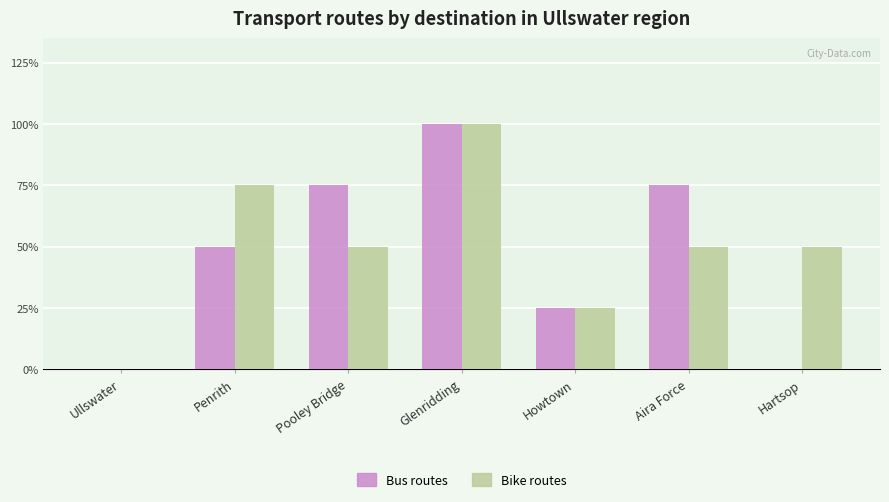

Does the chart contain stacked bars?

No